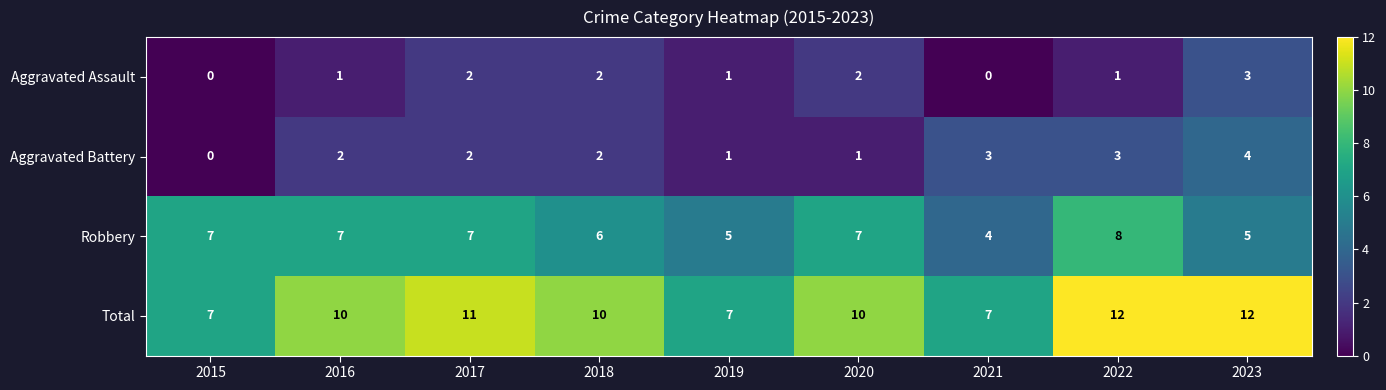

What is the difference between the highest and lowest values at 2021?

7